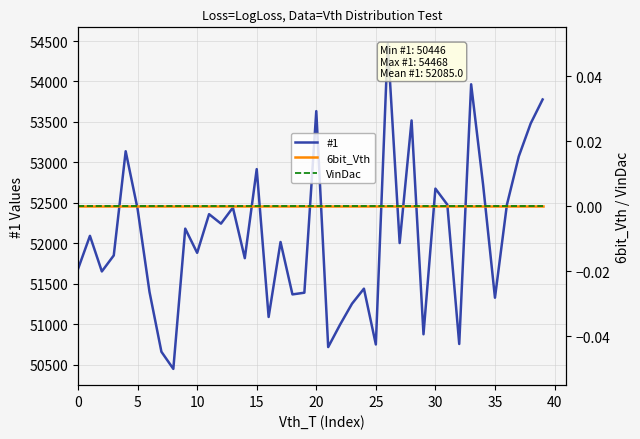

At how many categories does at least one series exceed 40085?

40